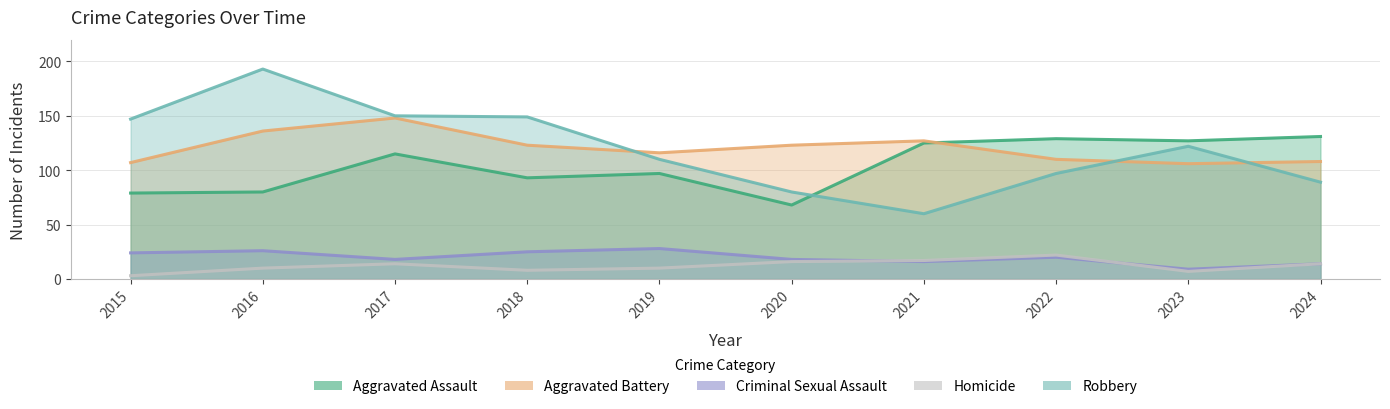

What is the value of the Aggravated Battery point at the 2nd from the left?

136